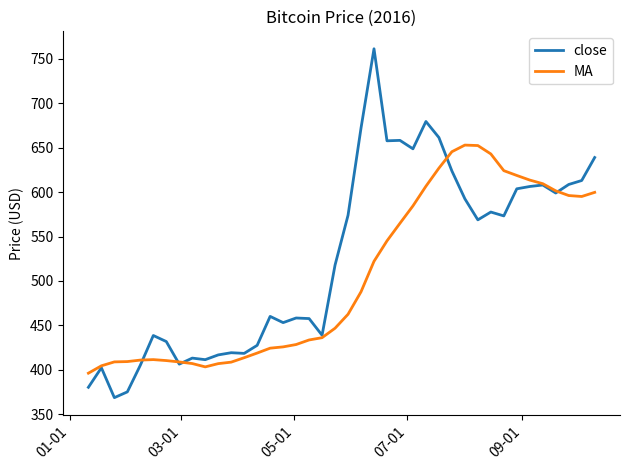

Which series has the widest spread of values?

close